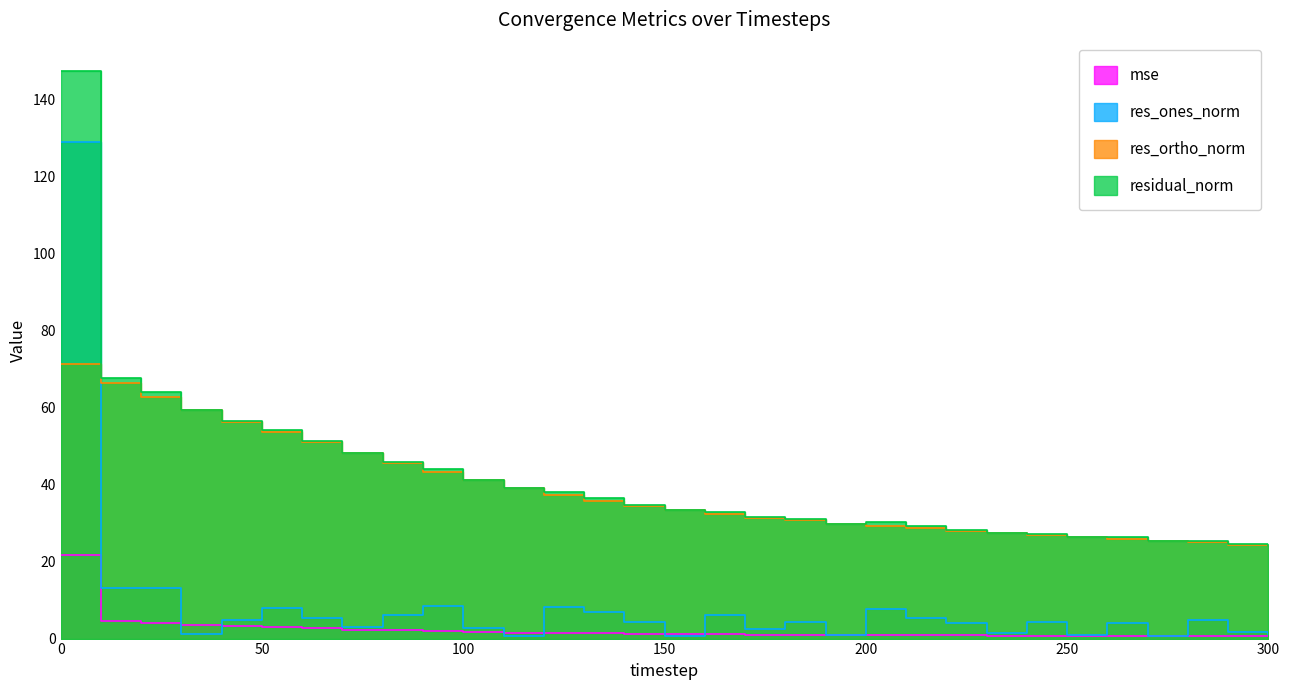

What is the average value of the res_ortho_norm series?

38.5